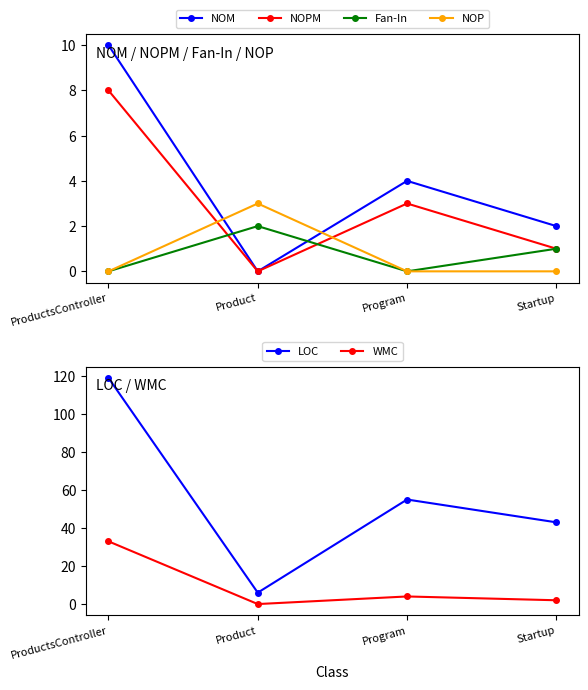

At which label is WMC closest to 16?

Program